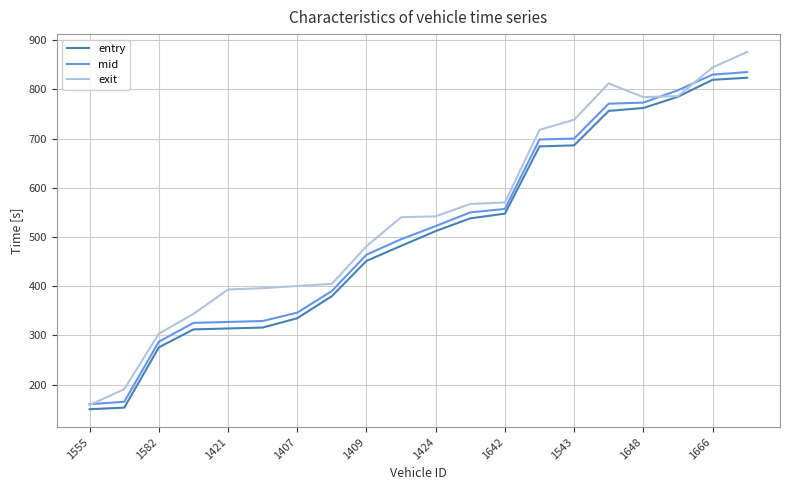

What are all the series names shown in the legend?

entry, mid, exit